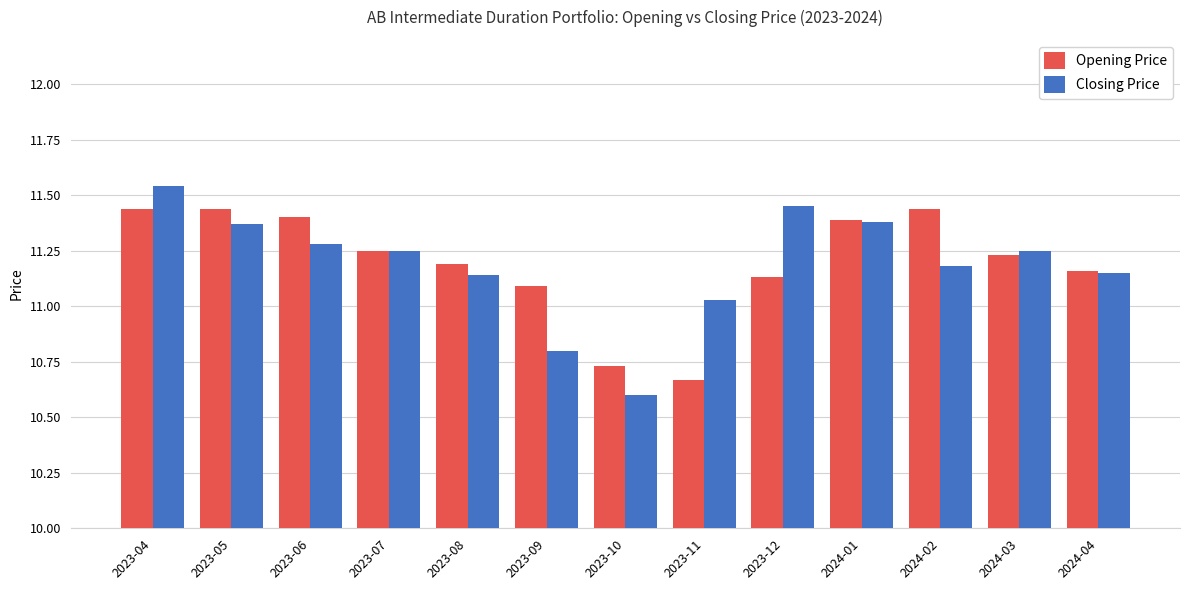

At which category is the sum across all series the highest?

2023-04